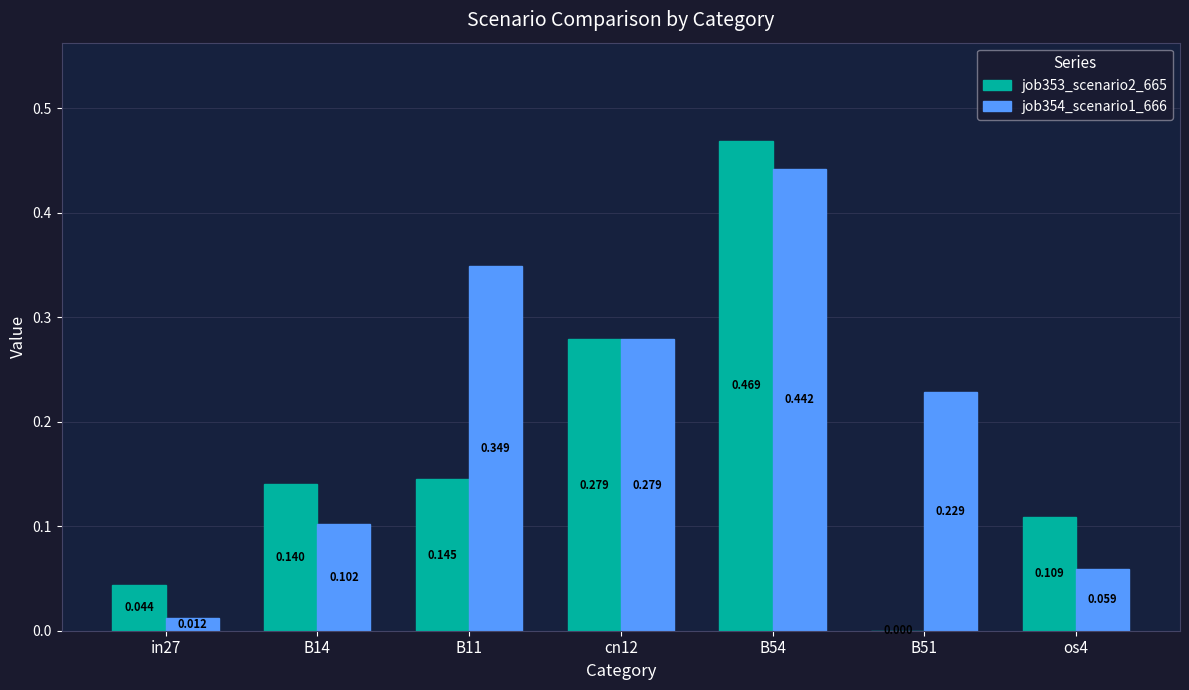

List the series in order of their peak value, lowest first.

job354_scenario1_666, job353_scenario2_665